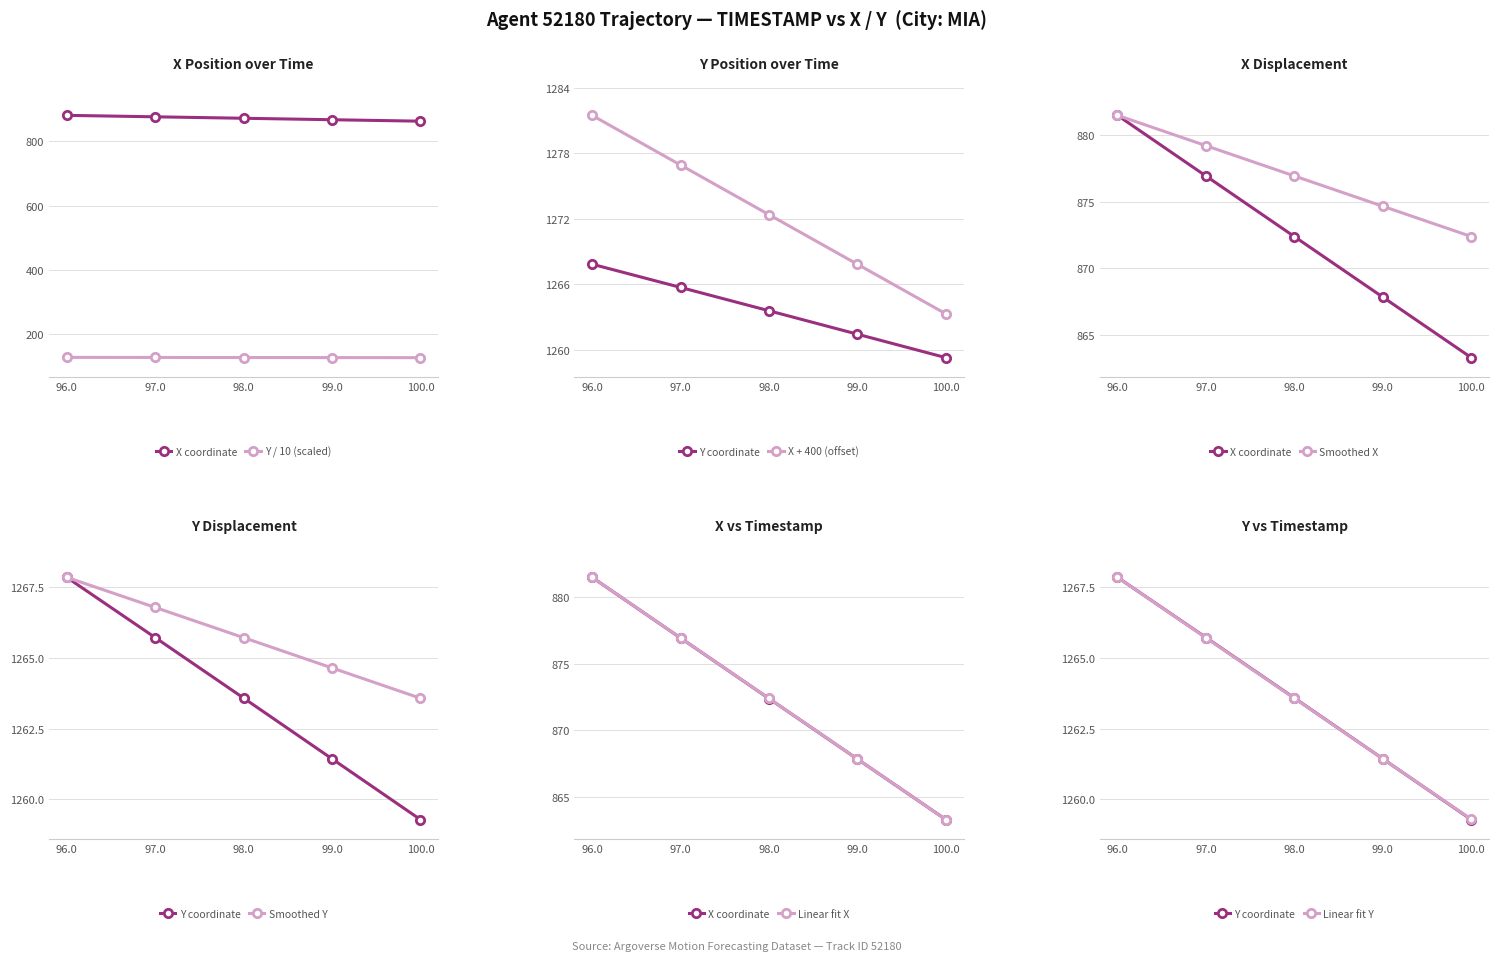

True or false: X has more than 2 interior local peaks.

False